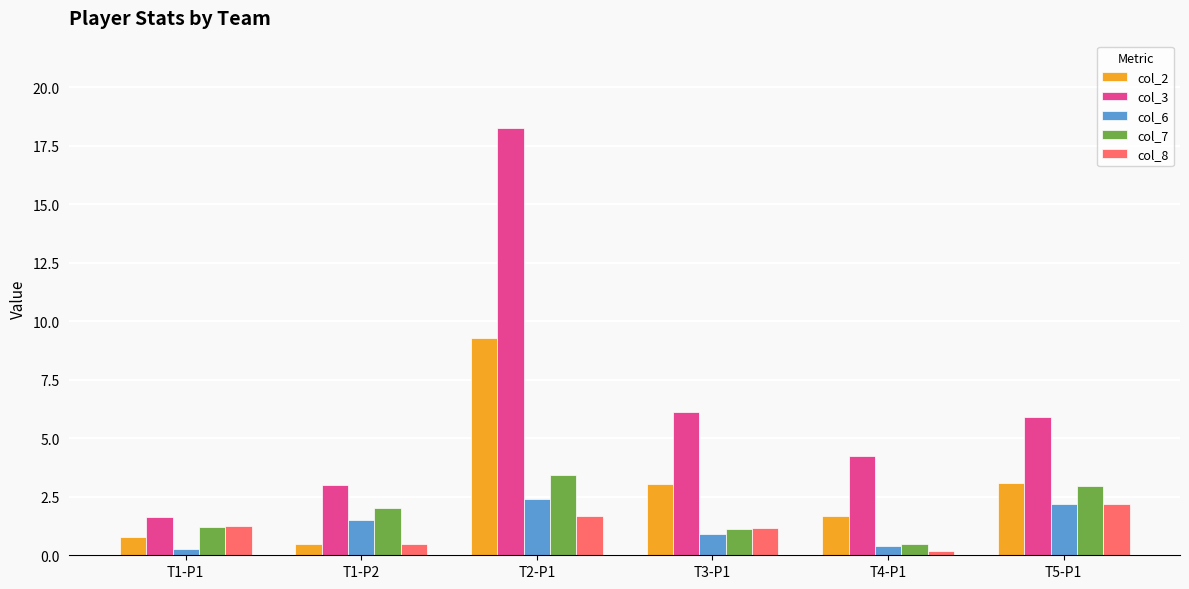

What is the minimum value shown in the chart?

0.2